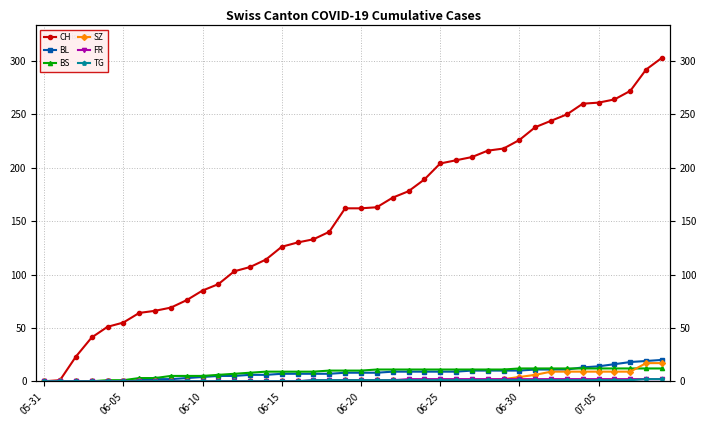

At which category does the chart reach its minimum across all series?

05-31